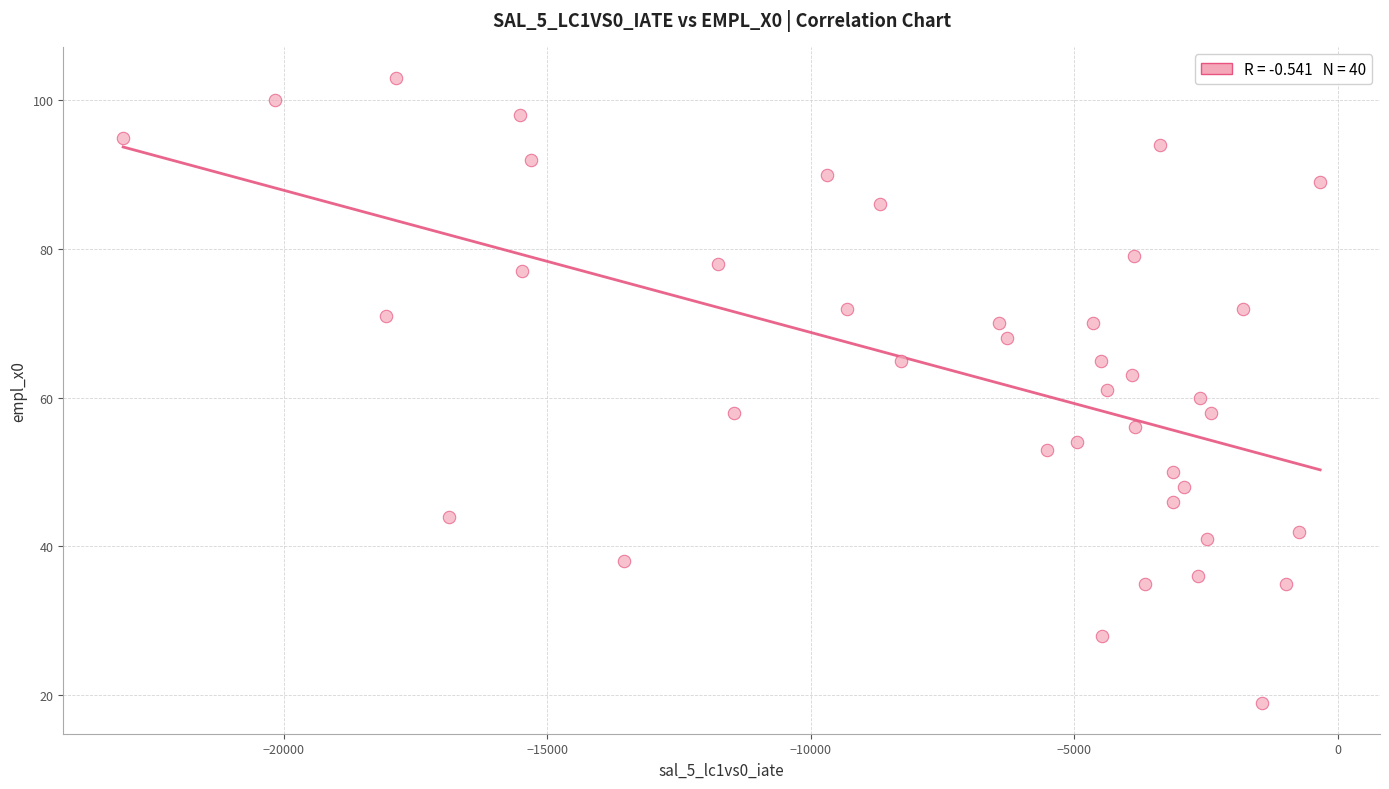

What is the range of Y values (max minus min)?

84